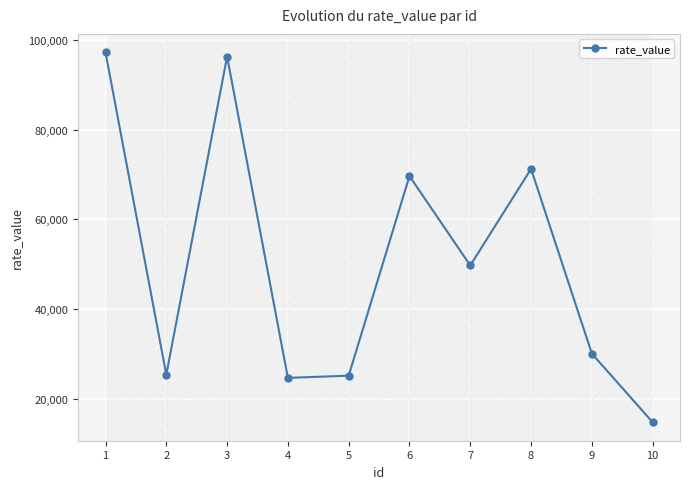

At which category does the data reach its first local peak?

3